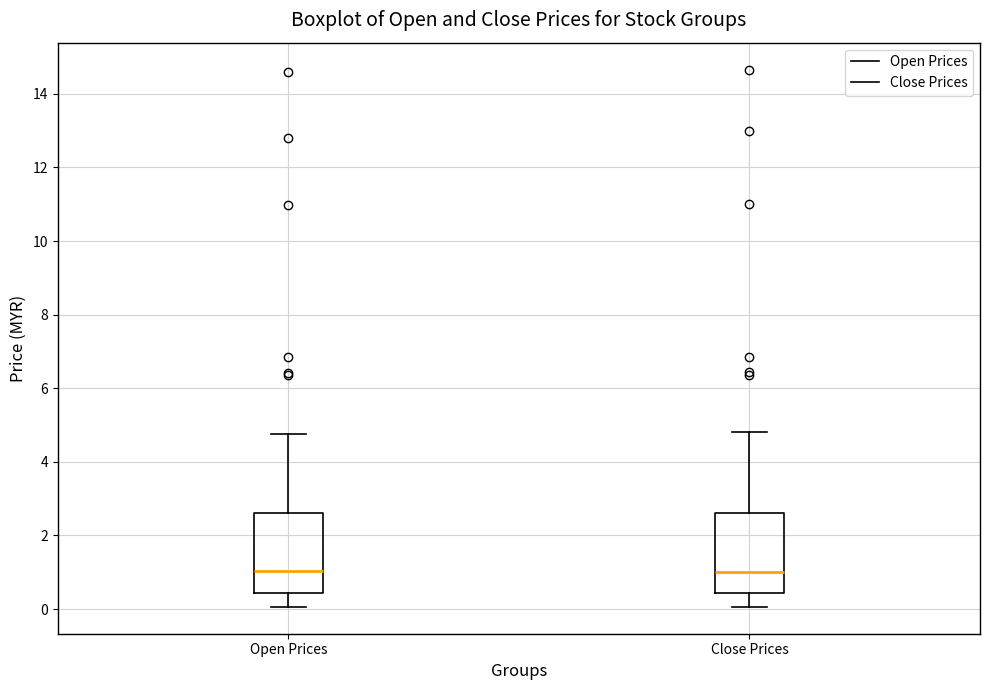

Reading left to right, read every box against the y-axis: the position of its median line, the range the box covers, and the ends of its whiskers. The values are not printed on the chart, so give them approximately, as read against the axis.

Open Prices: median 1.0, box 0.4 to 2.6, whiskers 0.0 to 4.8
Close Prices: median 1.0, box 0.4 to 2.6, whiskers 0.0 to 4.8